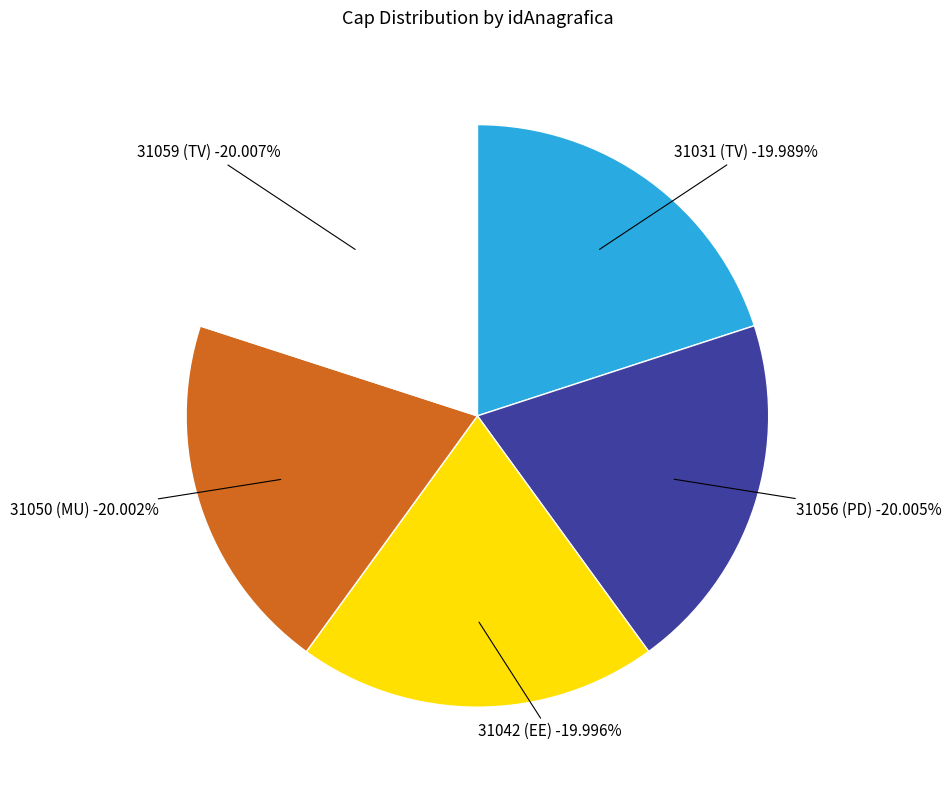

Count the number of slices in the pie.

5